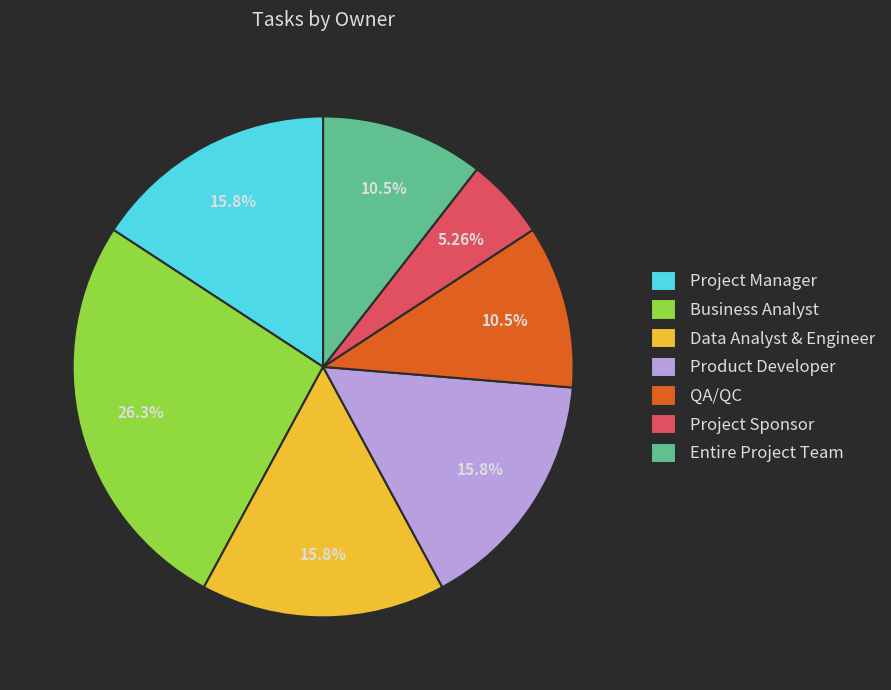

To the nearest percent, what is the difference between the Project Sponsor and Business Analyst slice percentages?

21%